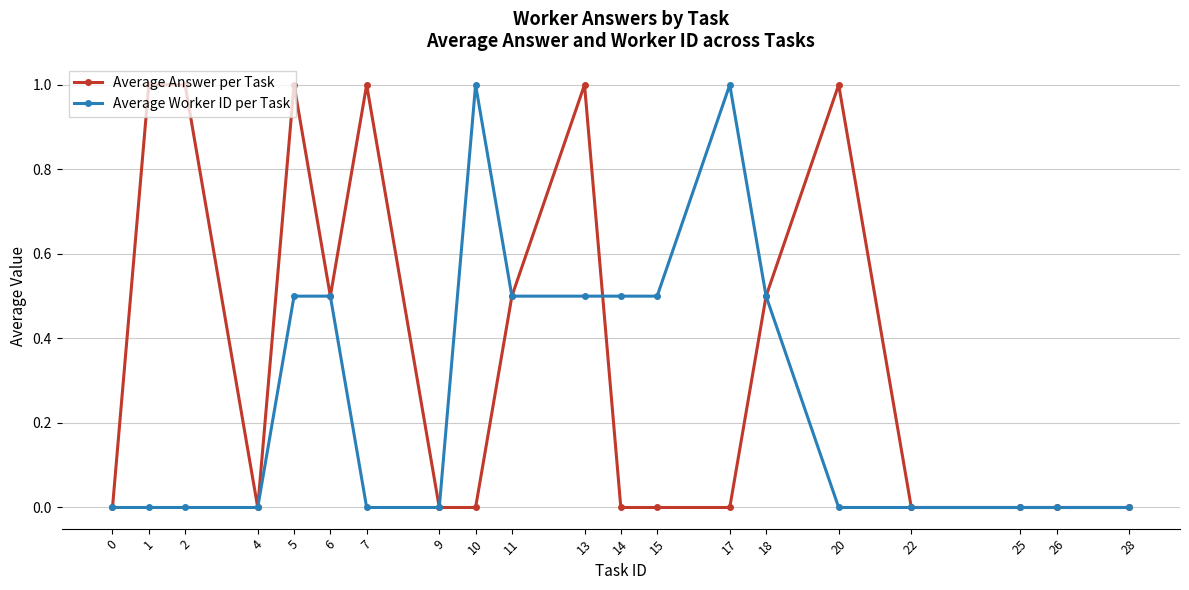

True or false: Average Answer per Task and Average Worker ID per Task intersect in this chart.

True